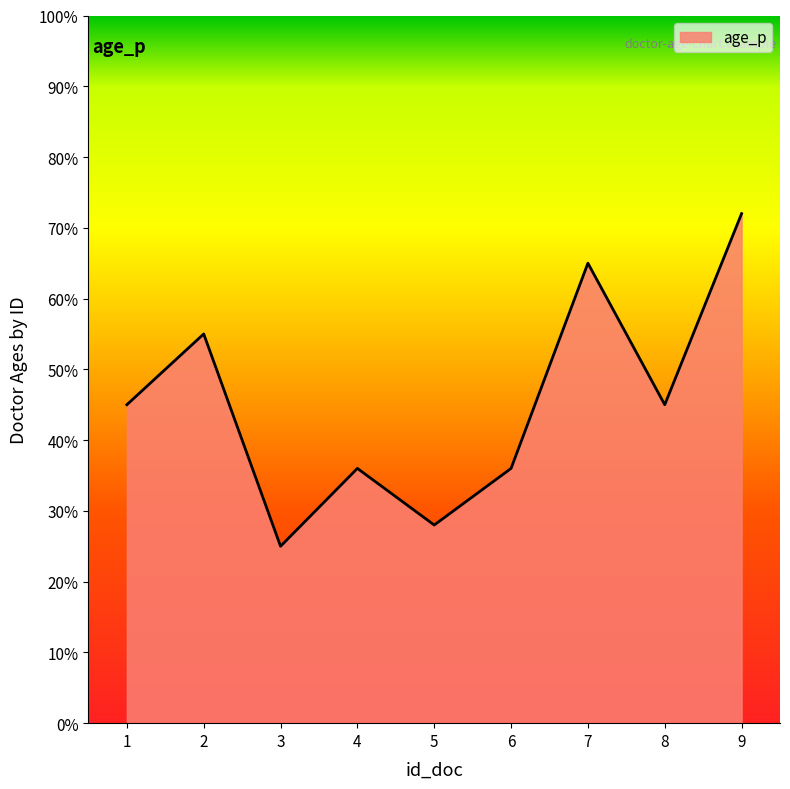

Does the chart have visible grid lines?

No